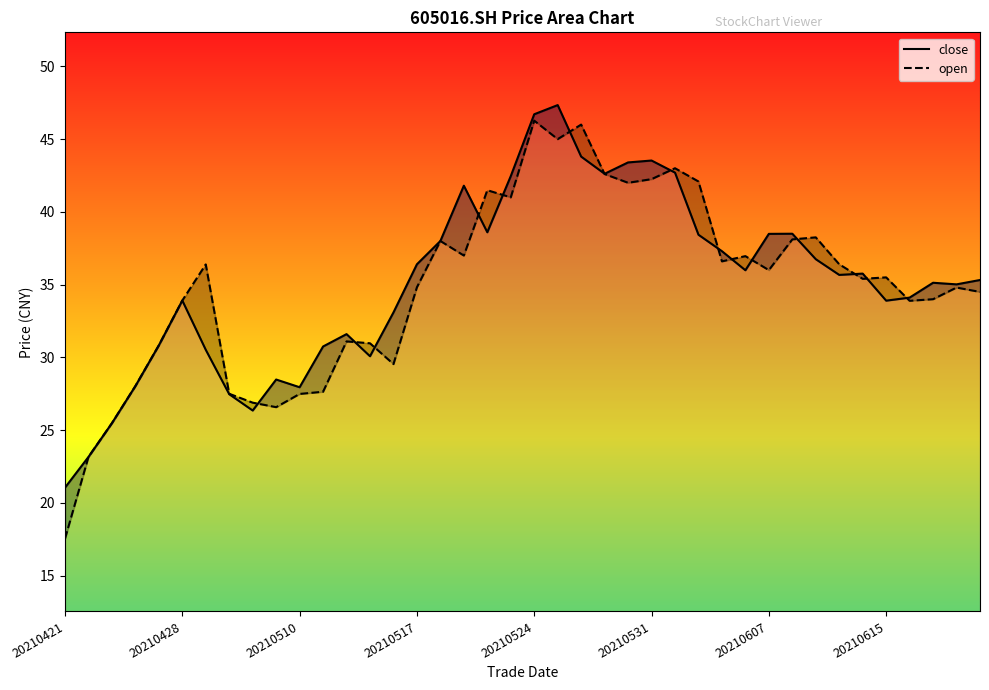

What are all the series names shown in the legend?

close, open